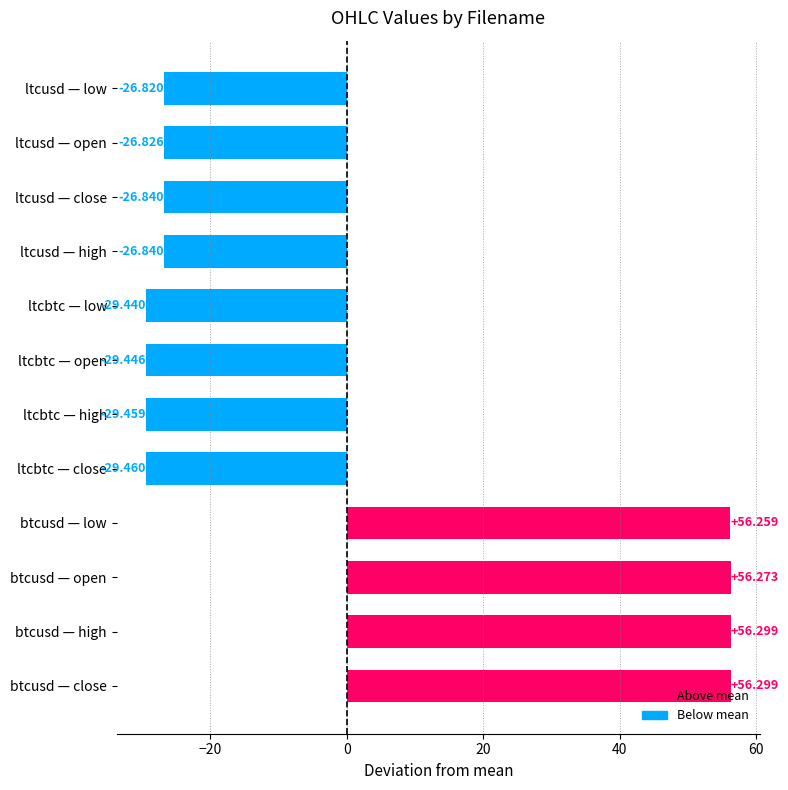

Count the number of data series in this chart.

1